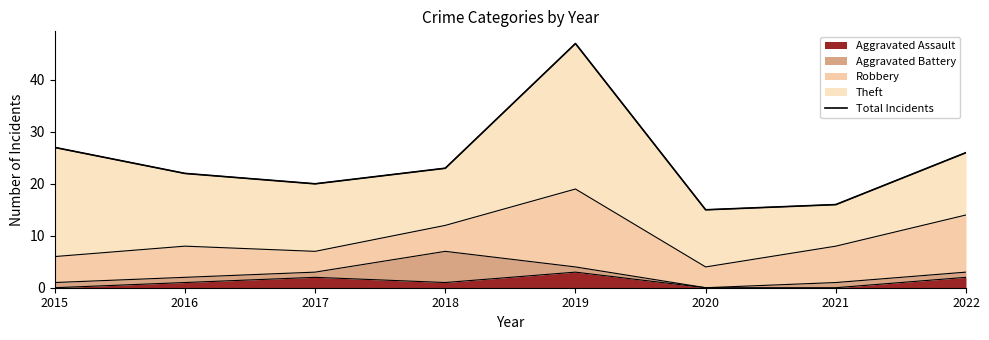

What is the average value?

24